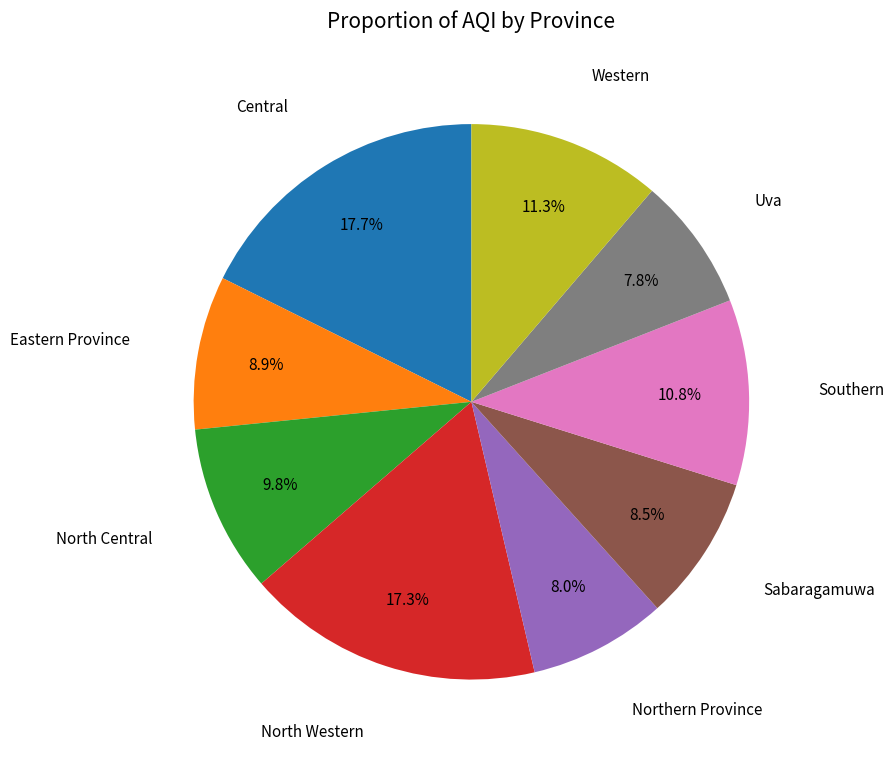

Does any single category account for the majority?

No